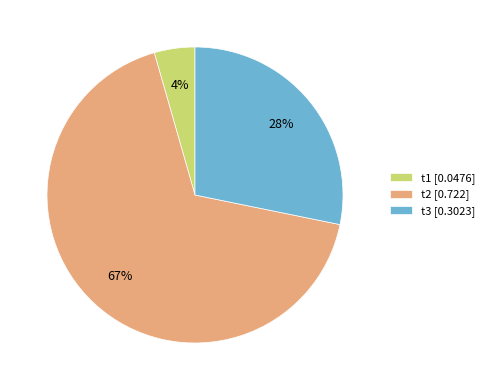

Which category accounts for the majority?

t2